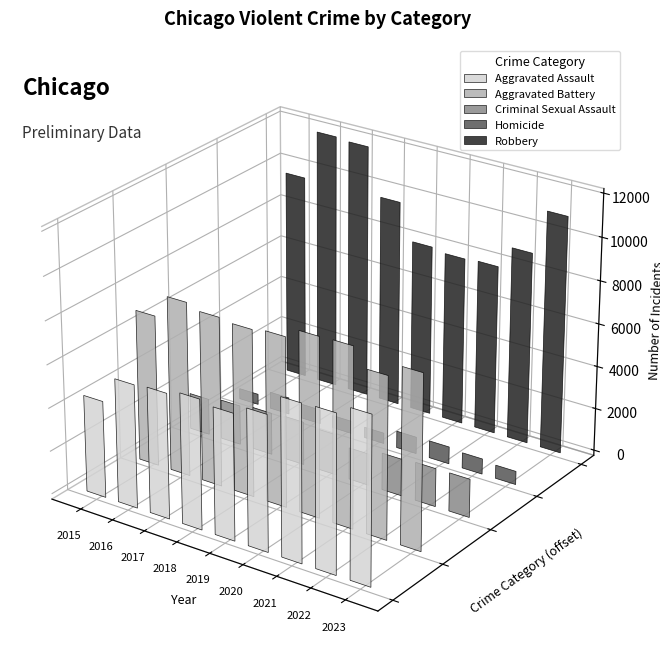

Which category has the lowest value in the Homicide series?

2015